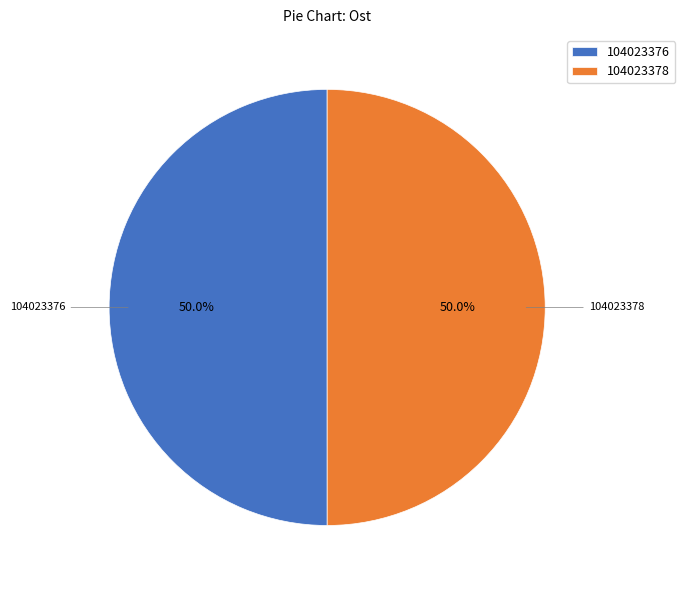

Approximately how many times larger is the value at 104023378 compared to 104023376?

1.0